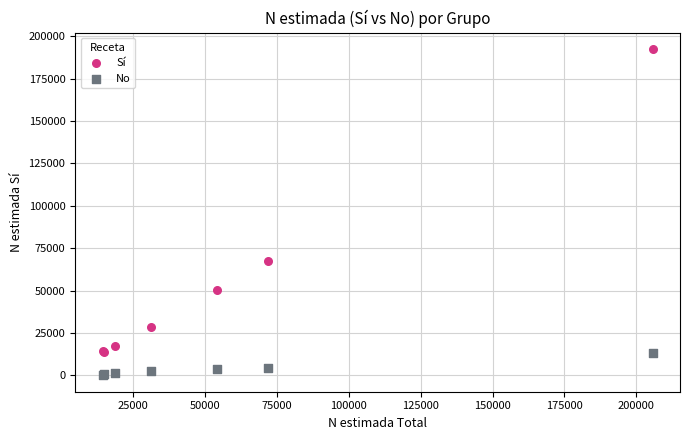

Which series contains the highest Y value?

Sí